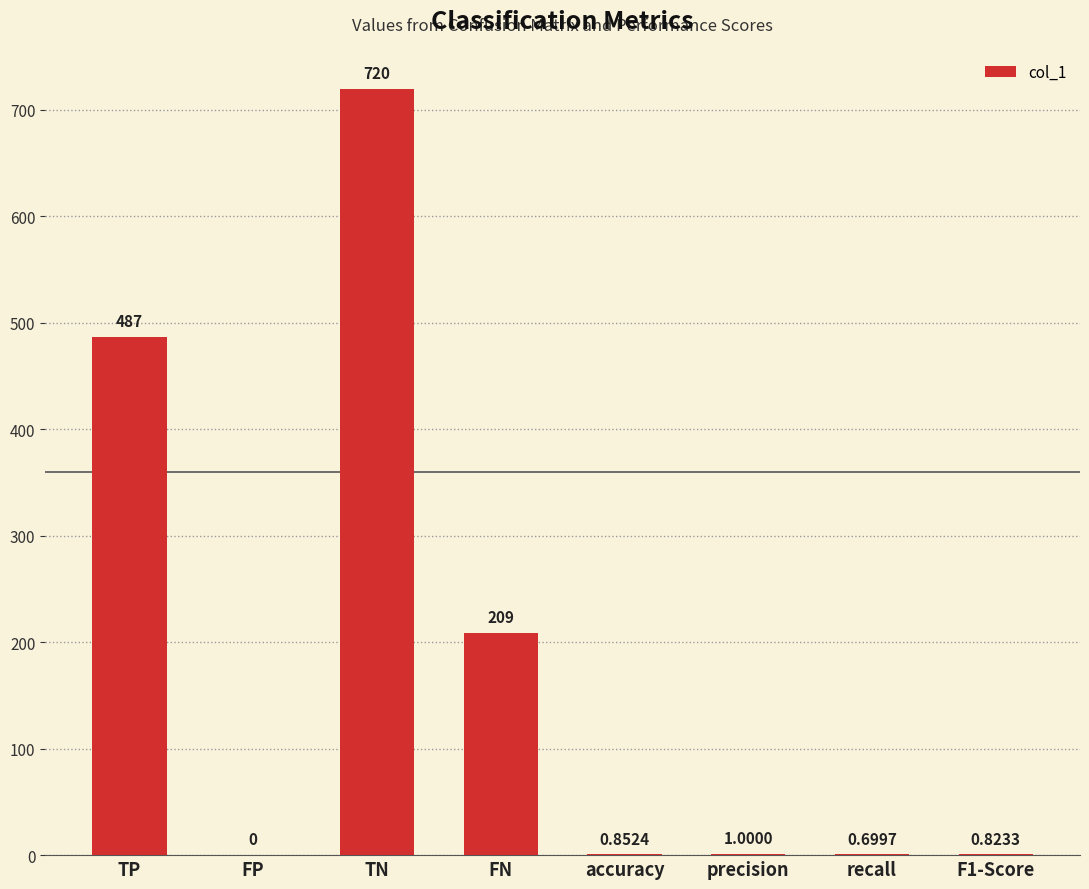

Between accuracy and TP, which is larger?

TP